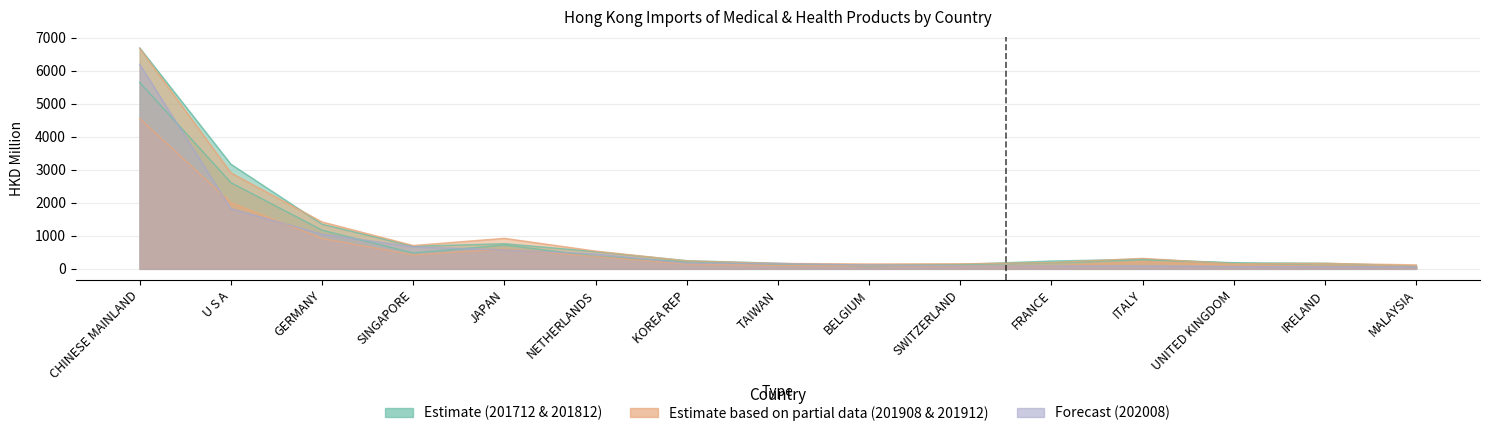

Where does the 201812 series first go above 248?

CHINESE MAINLAND